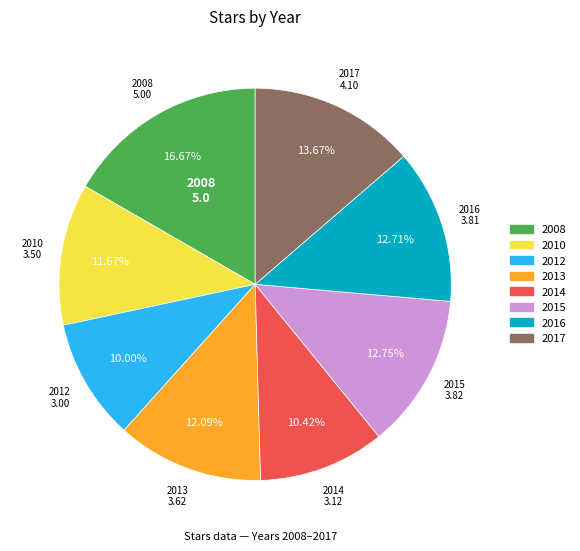

To the nearest percent, what portion does 2017 represent?

14%